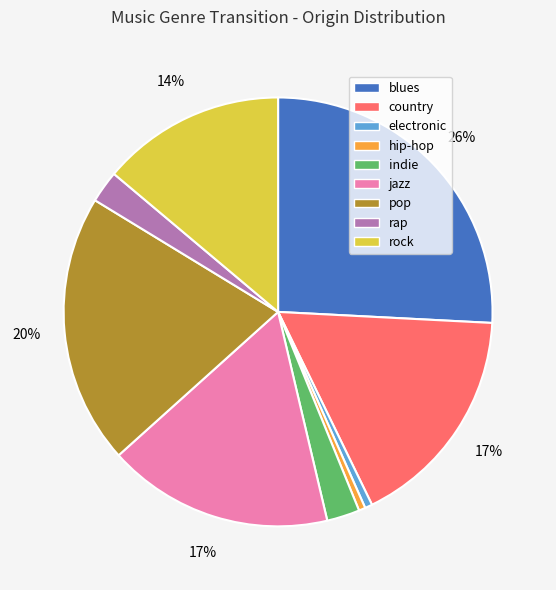

Which slice is the largest?

blues